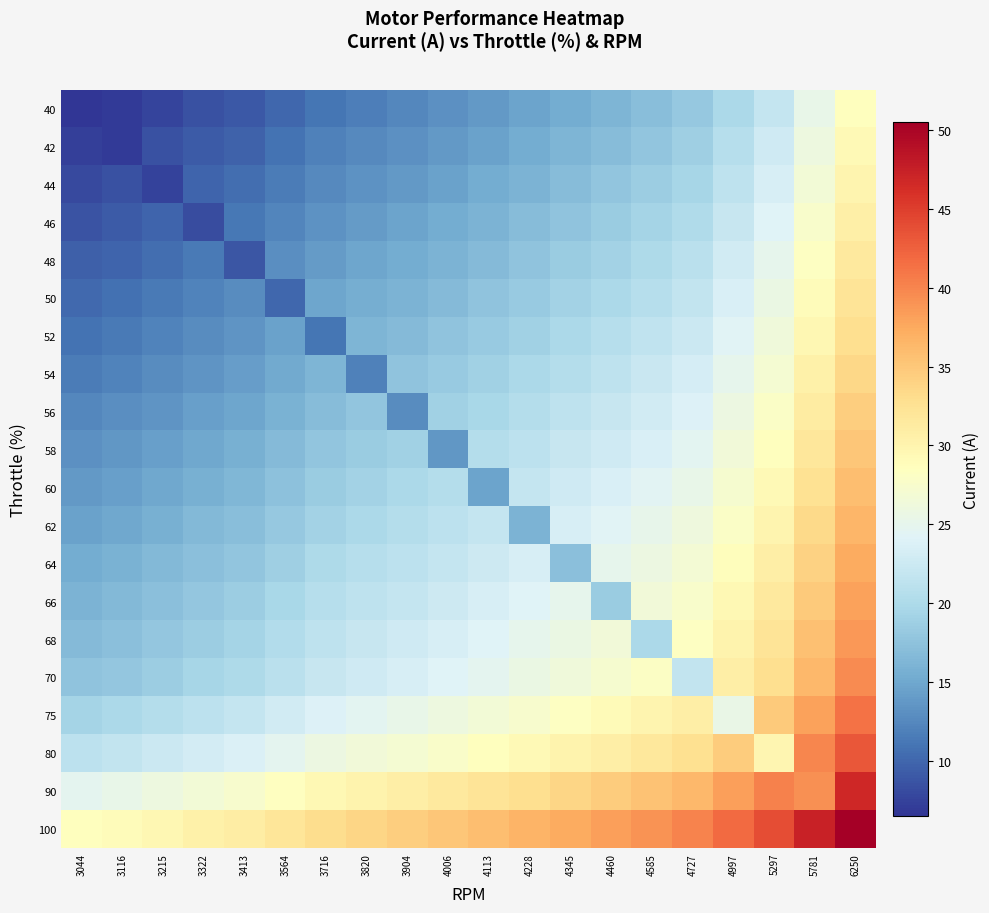

What is the difference between the highest and lowest values at 4585?

22.0